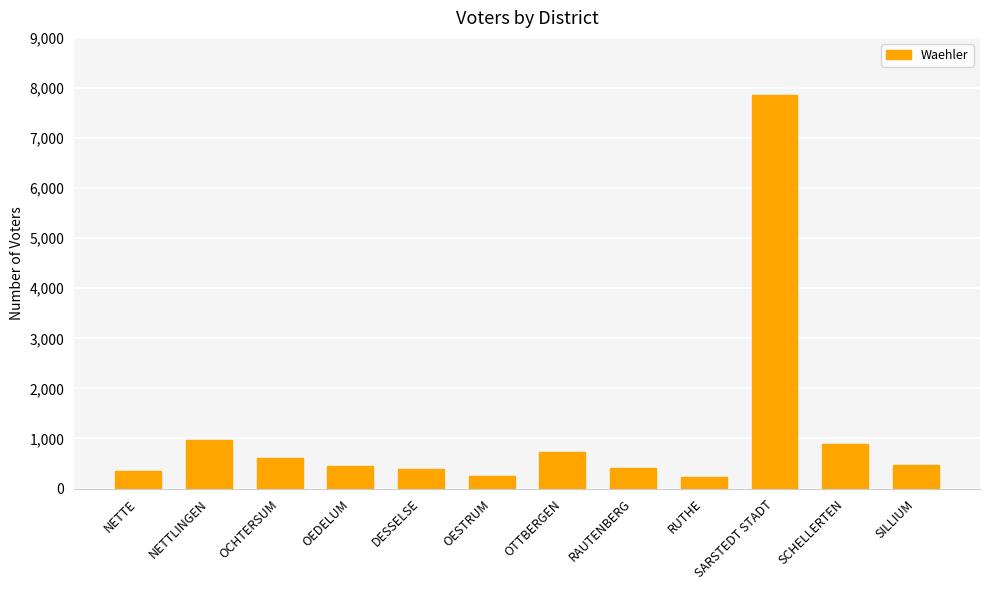

What is the change in value from SARSTEDT STADT to SILLIUM?

-7399